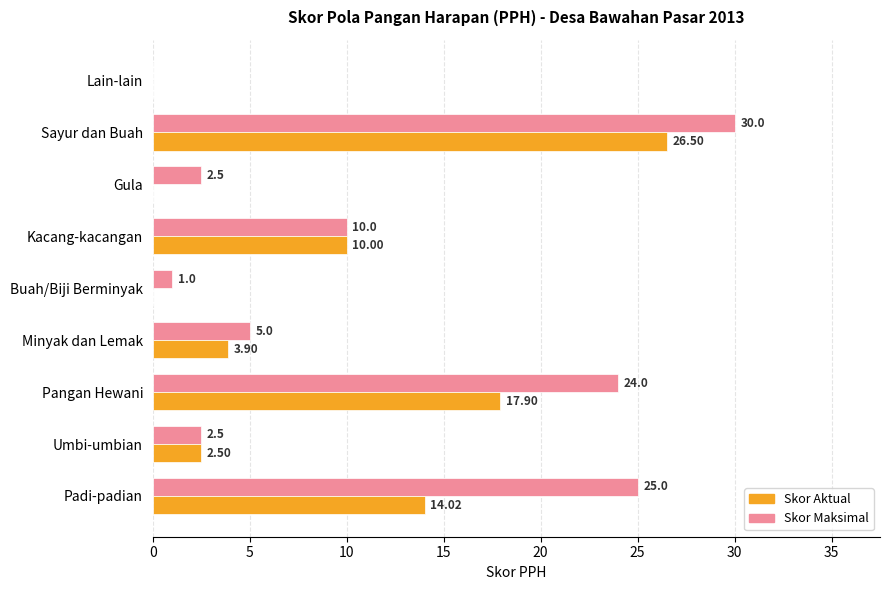

What is the sum of all Skor Aktual values?

74.8